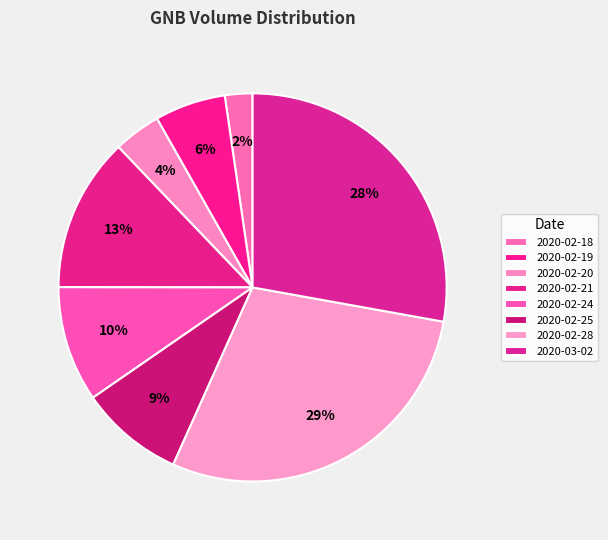

Count the number of slices in the pie.

8